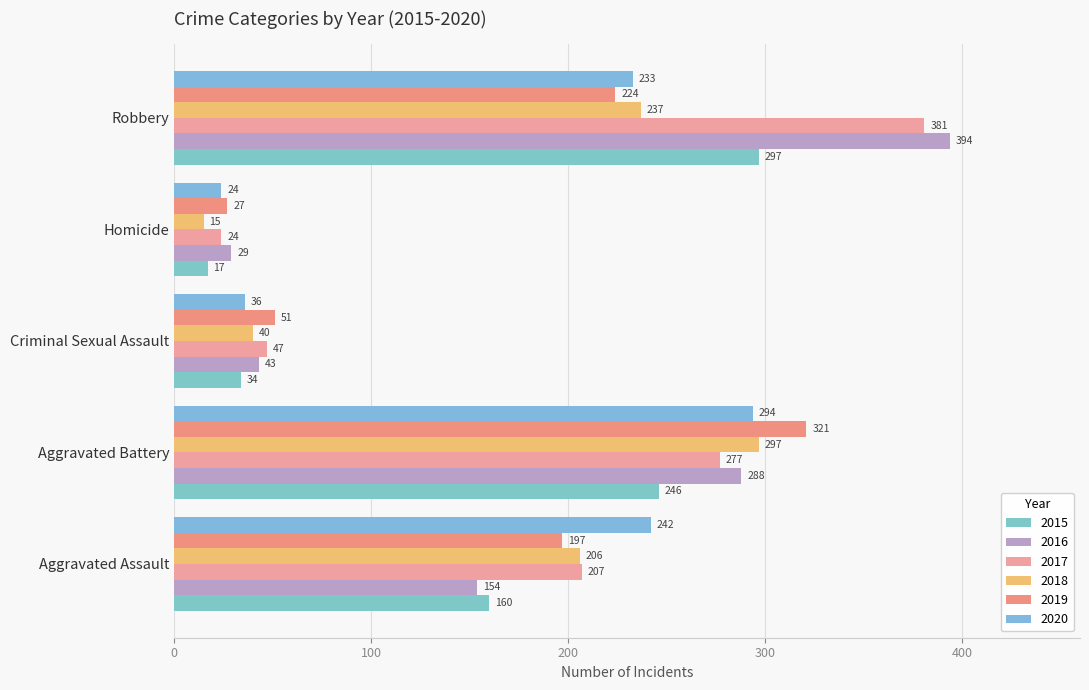

What are all the series names shown in the legend?

2015, 2016, 2017, 2018, 2019, 2020